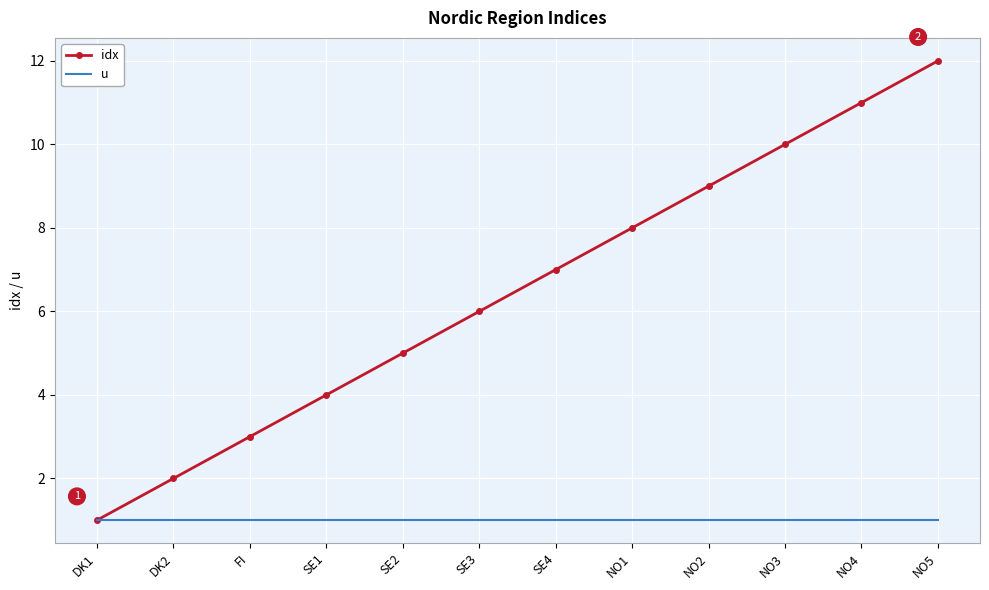

What is the greatest value displayed?

12